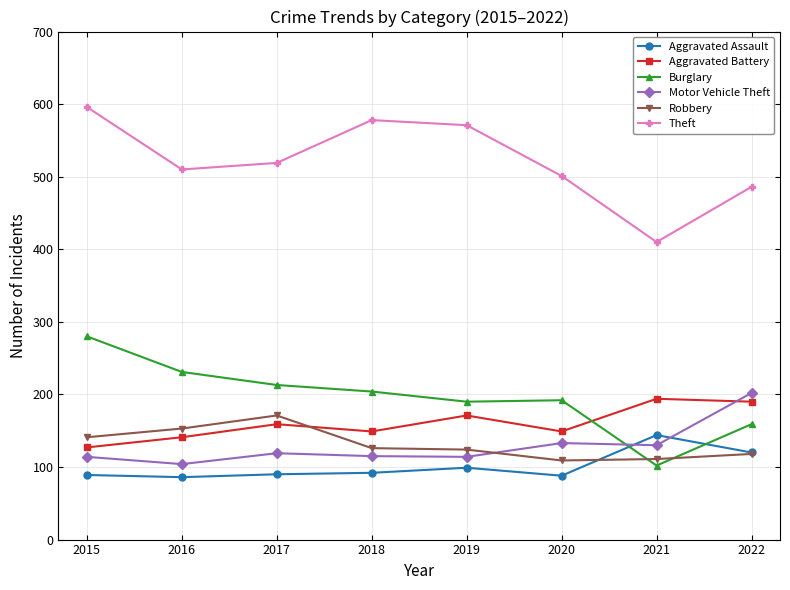

Is the value of Robbery at 2020 greater than the value of Aggravated Battery at 2021?

No